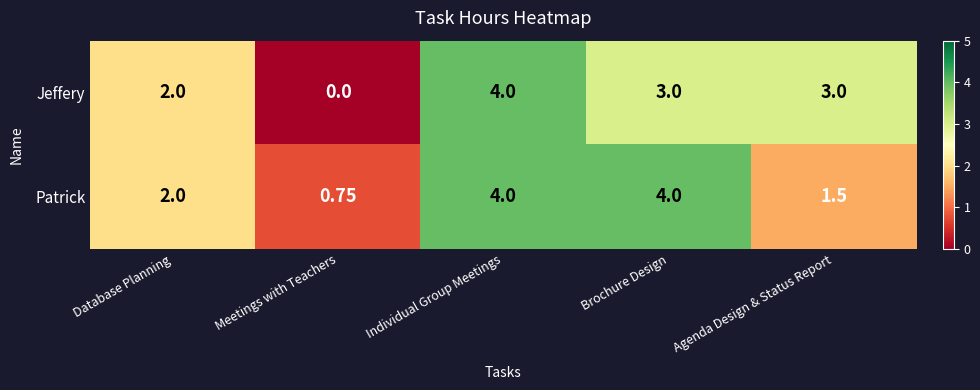

At Agenda Design & Status Report, list the series in order from smallest to largest.

Patrick, Jeffery